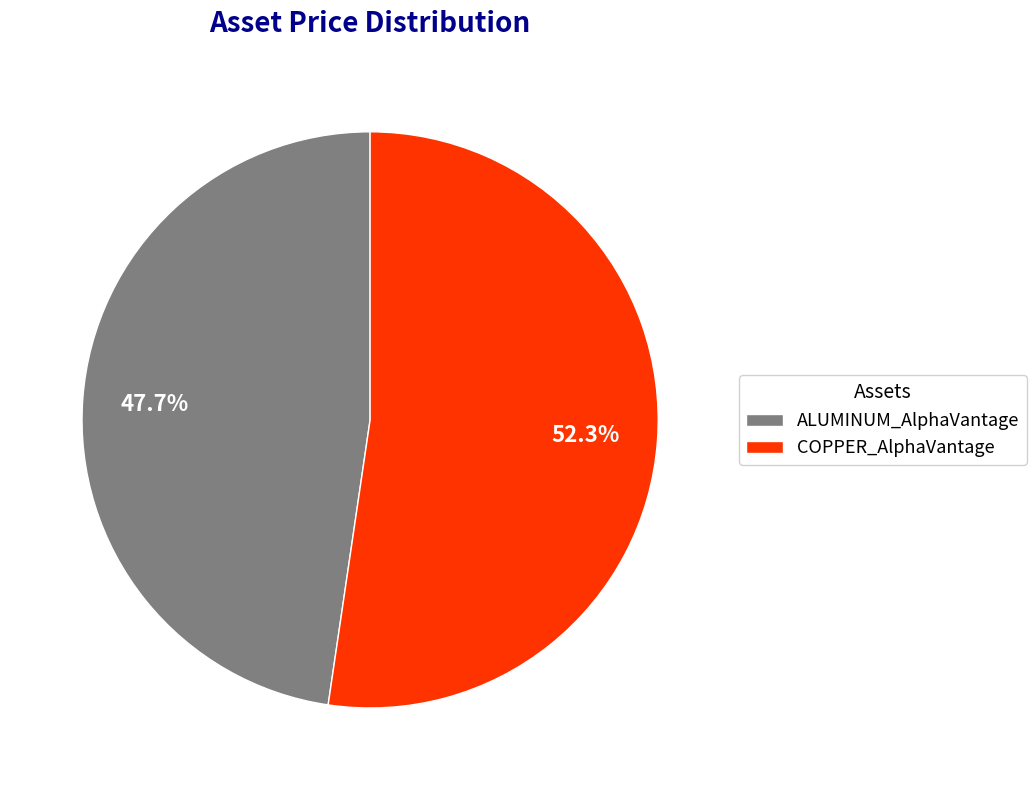

To the nearest percent, what portion does ALUMINUM_AlphaVantage represent?

48%